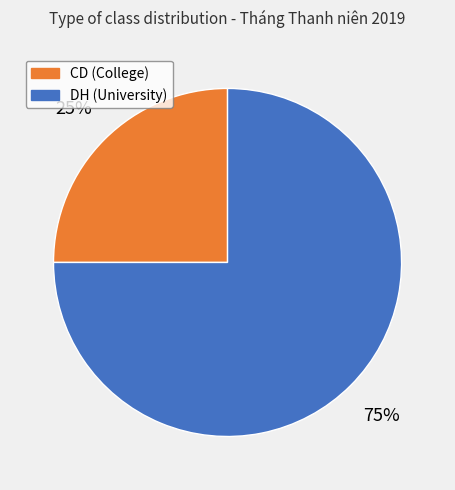

Which has a higher value, DH (University) or CD (College)?

DH (University)